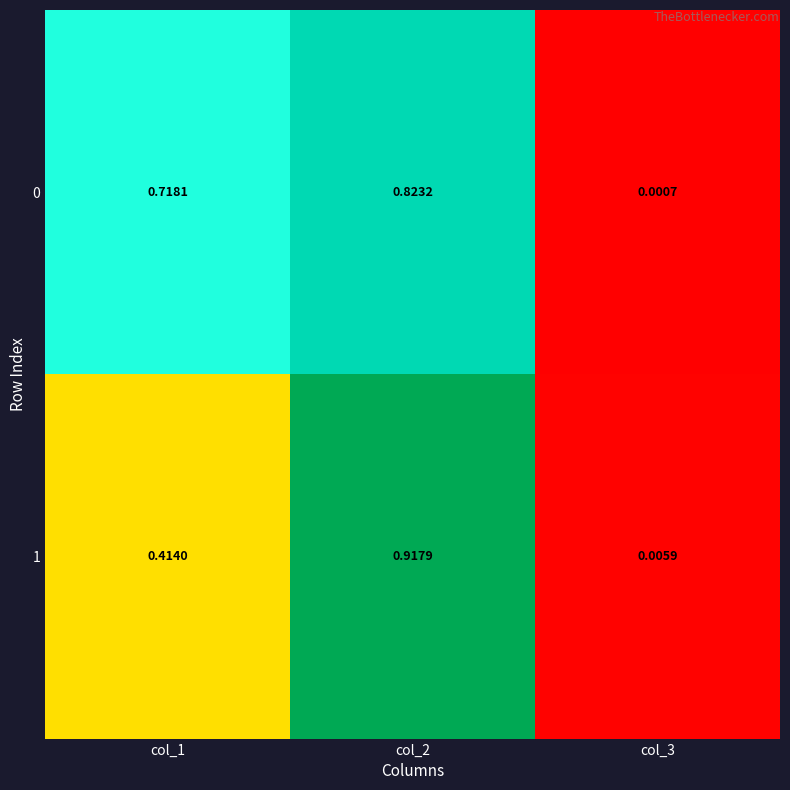

Is the value of 0 at col_1 greater than the value of 1 at col_3?

Yes